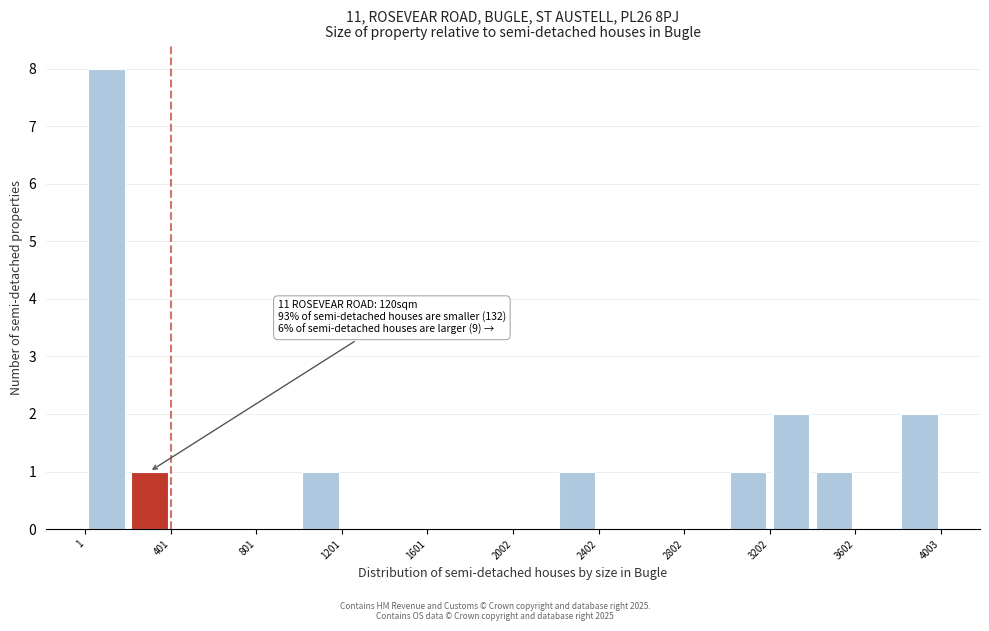

Over which range of the x-axis is the bar tallest?

0 to 200